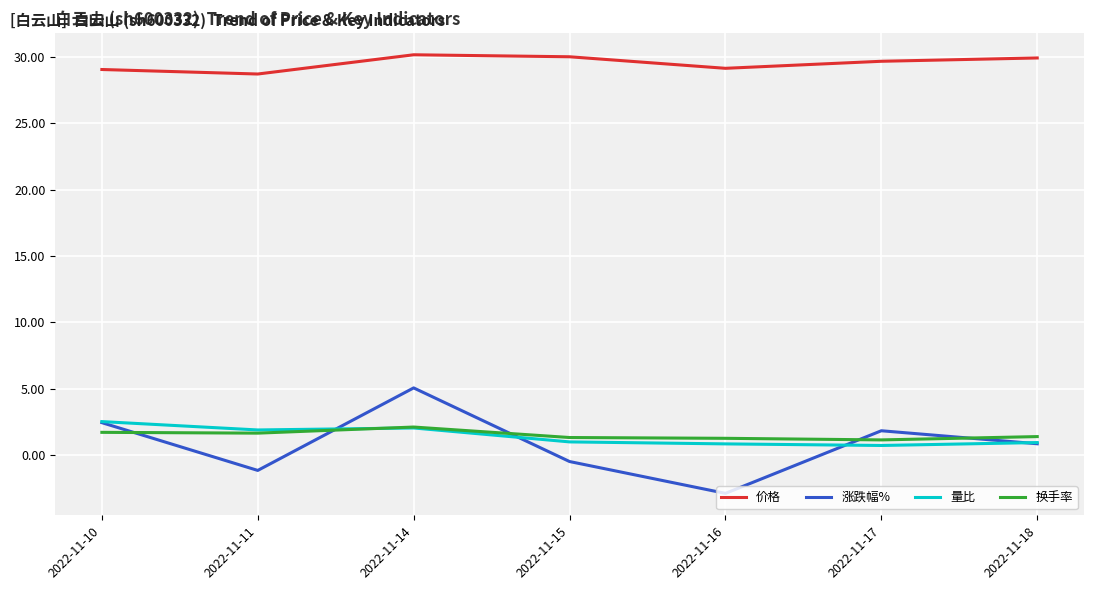

What is the difference between the highest and lowest values at 2022-11-18?

29.1